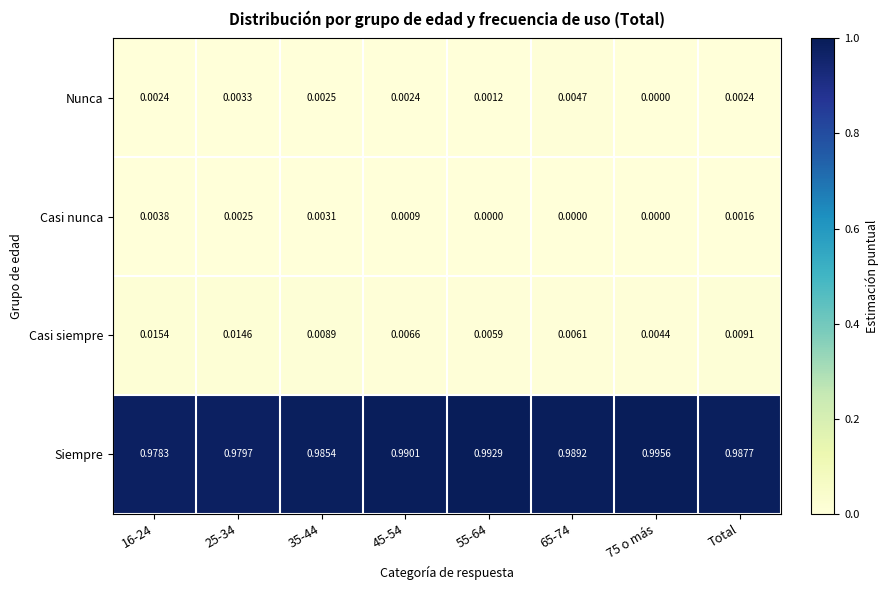

Between 25-34 and 55-64, which series saw the biggest shift?

Siempre